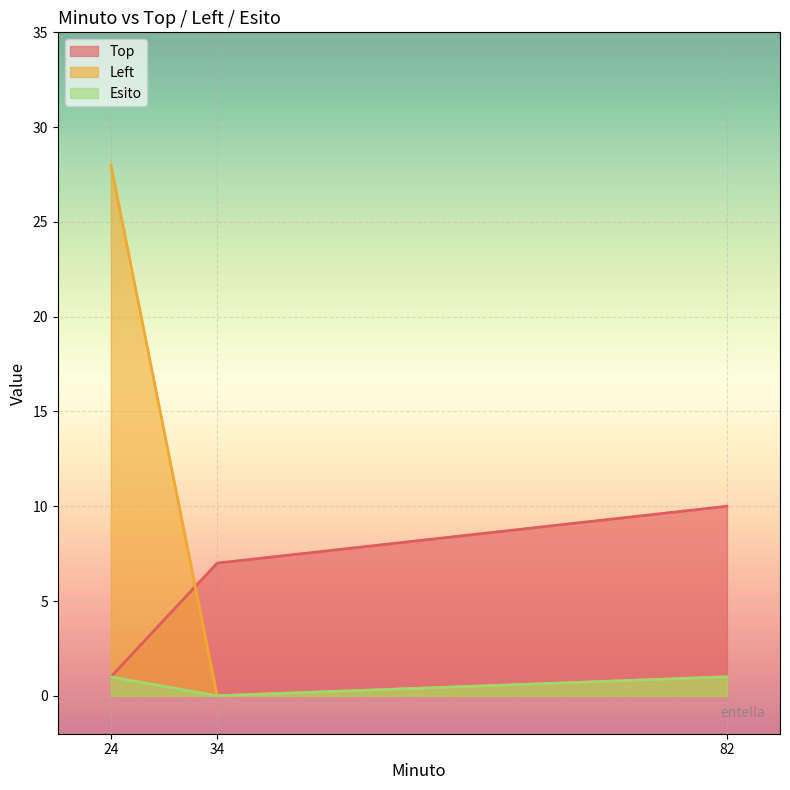

Reading left to right, extract all data points from this chart.

Top: 1	7	10
Left: 28	0	1
Esito: 1	0	1